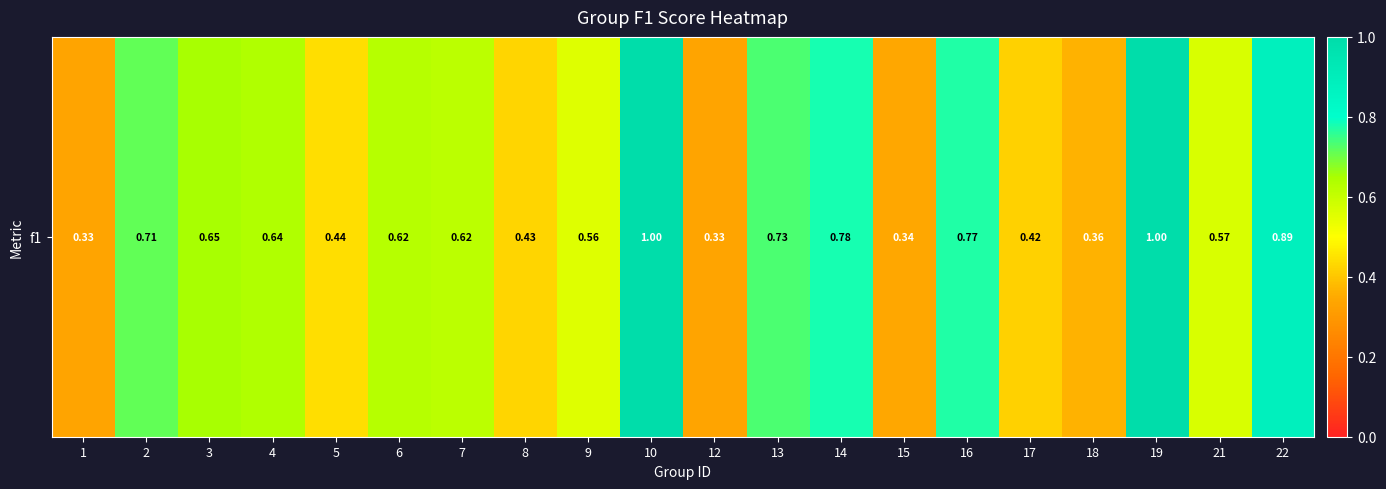

Rank the categories by value from highest to lowest.

10, 19, 22, 14, 16, 13, 2, 3, 4, 6, 7, 21, 9, 5, 8, 17, 18, 15, 1, 12